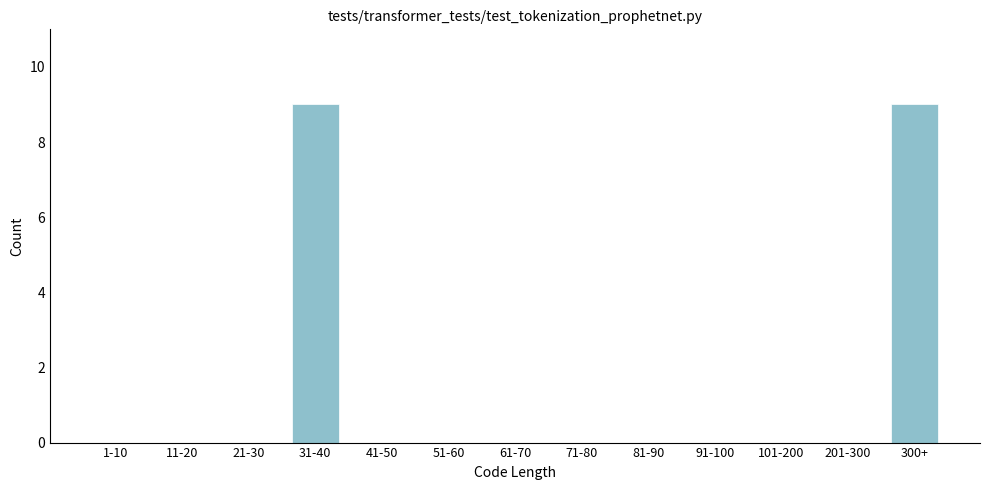

Reading left to right, extract all data points from this chart.

1-10=0	11-20=0	21-30=0	31-40=9	41-50=0	51-60=0	61-70=0	71-80=0	81-90=0	91-100=0	101-200=0	201-300=0	300+=9